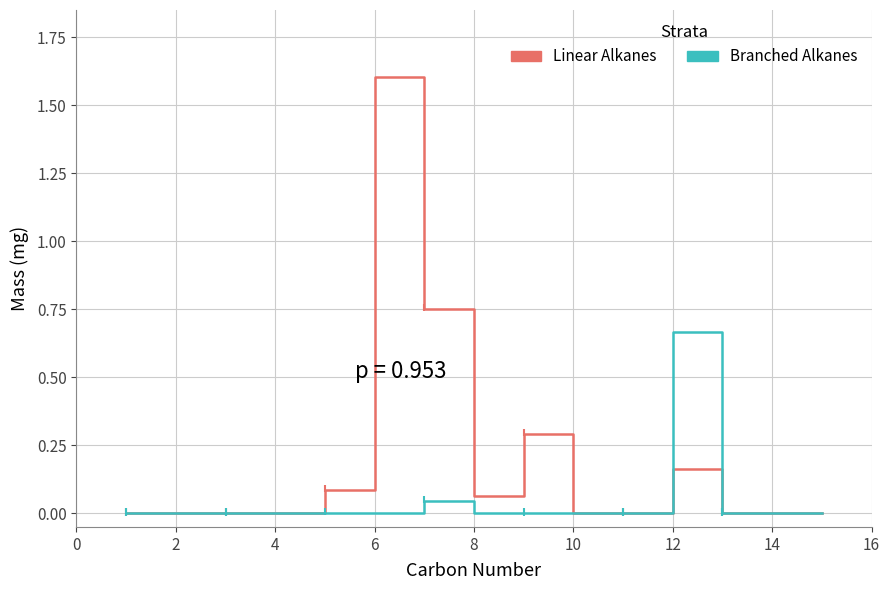

What is the difference between the maximum and minimum values in the Linear Alkanes series?

1.6